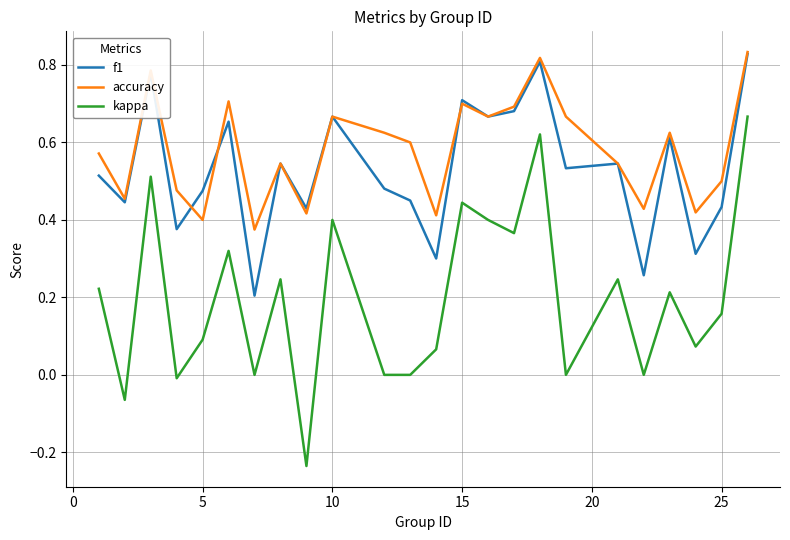

Which series has the widest spread of values?

kappa